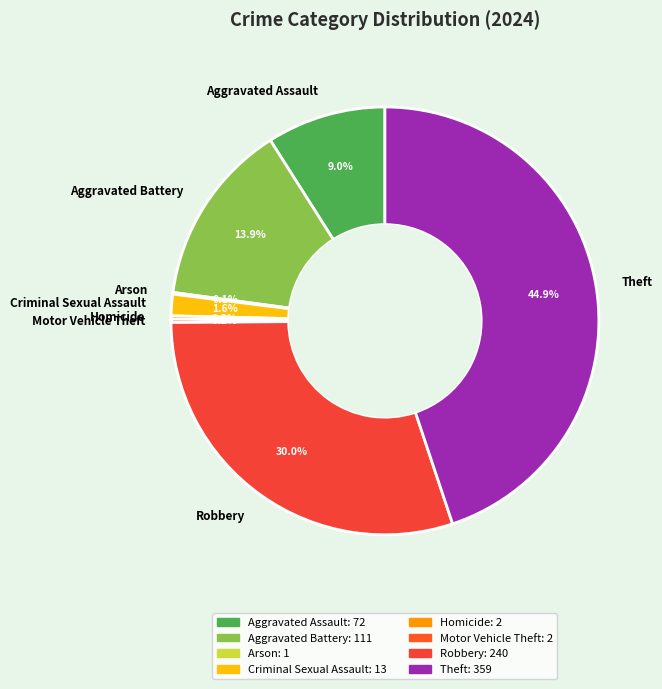

The Robbery slice represents 39% of the pie. True or false?

False